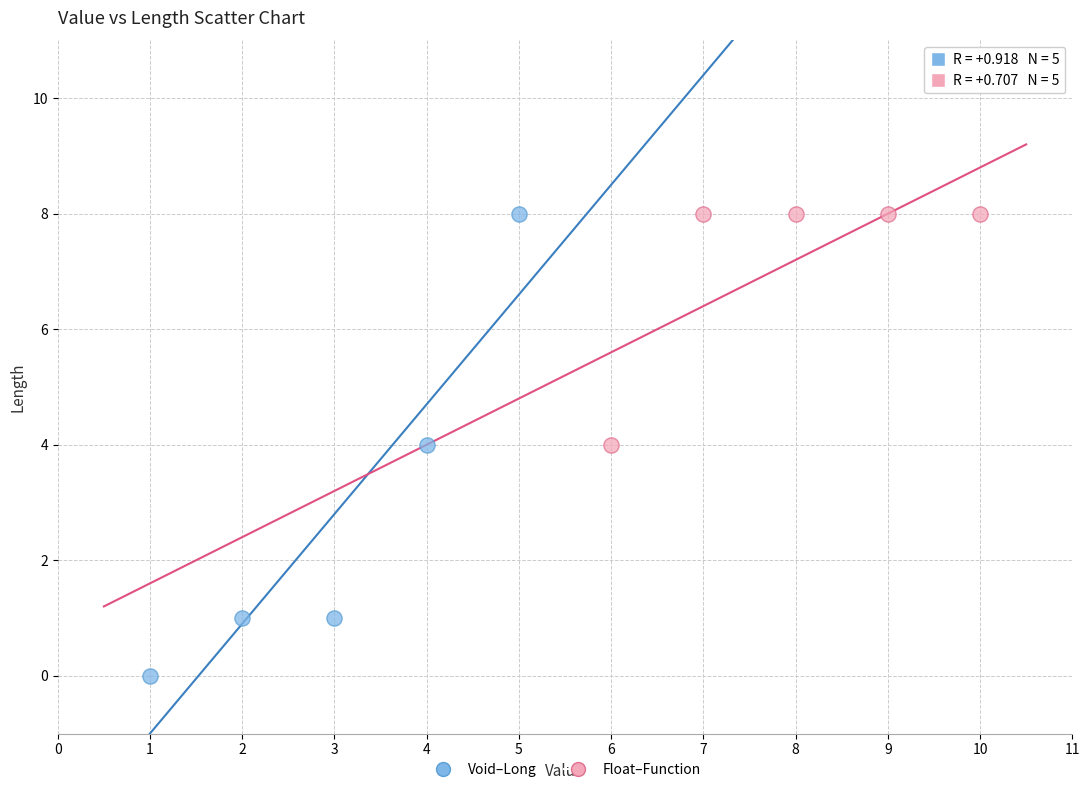

Which series contains the lowest Y value?

Void–Long